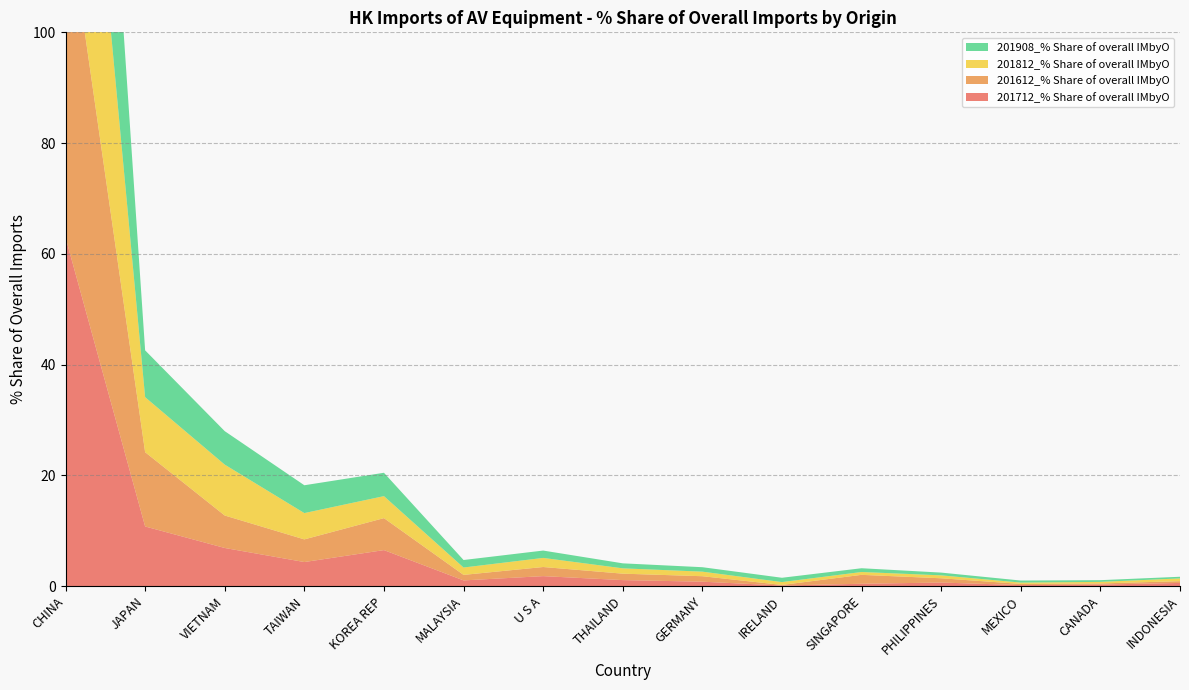

Reading left to right, what are all the values shown in this chart?

201712_% Share of overall IMbyO: 63.0	10.8	6.9	4.3	6.5	1.0	1.8	1.1	0.8	0.1	0.4	0.6	0.2	0.3	0.6
201612_% Share of overall IMbyO: 61.2	13.4	5.9	4.1	5.8	1.0	1.6	1.2	1.0	0.1	1.6	0.8	0.2	0.2	0.3
201812_% Share of overall IMbyO: 63.5	9.9	9.2	4.8	4.0	1.3	1.6	1.0	0.8	0.5	0.5	0.5	0.2	0.3	0.5
201908_% Share of overall IMbyO: 67.6	8.5	6.0	5.0	4.2	1.4	1.3	0.9	0.8	0.8	0.7	0.5	0.4	0.3	0.3